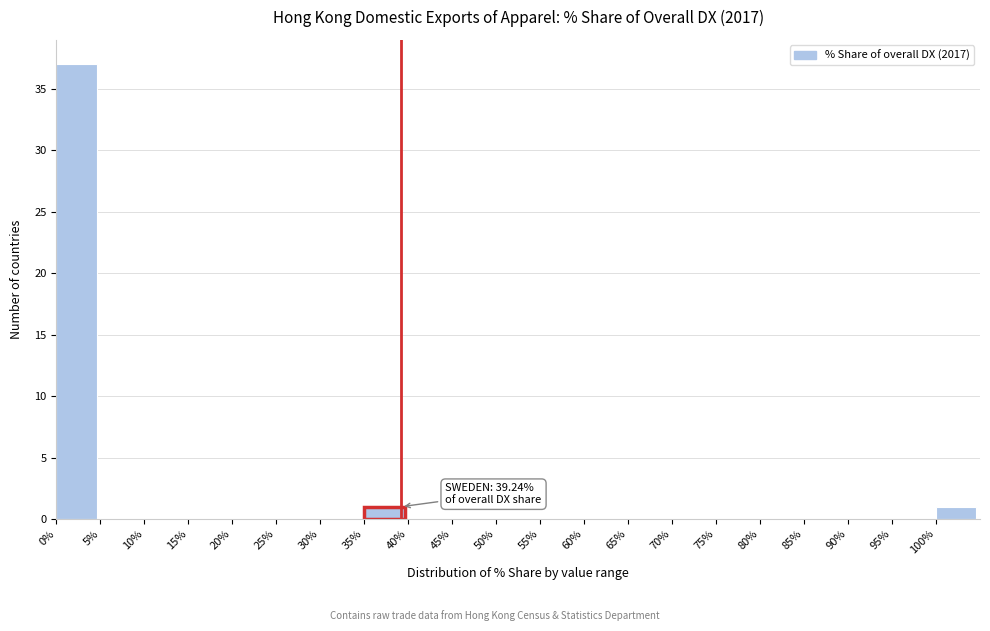

Which range on the x-axis has the tallest bar?

0 to 5